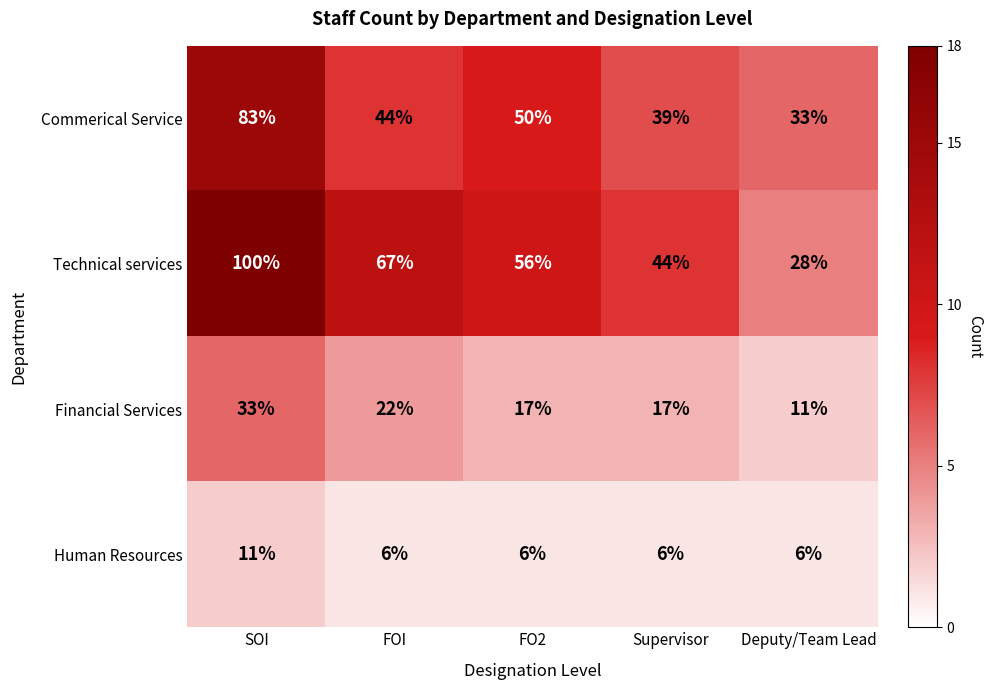

Reading right to left, what are all the values shown in this chart?

Commerical Service: 33	39	50	44	83
Technical services: 28	44	56	67	100
Financial Services: 11	17	17	22	33
Human Resources: 6	6	6	6	11